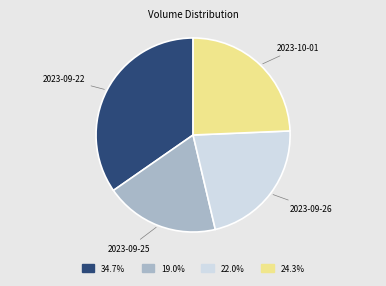

True or false: 2023-09-22 accounts for 45% of the total.

False